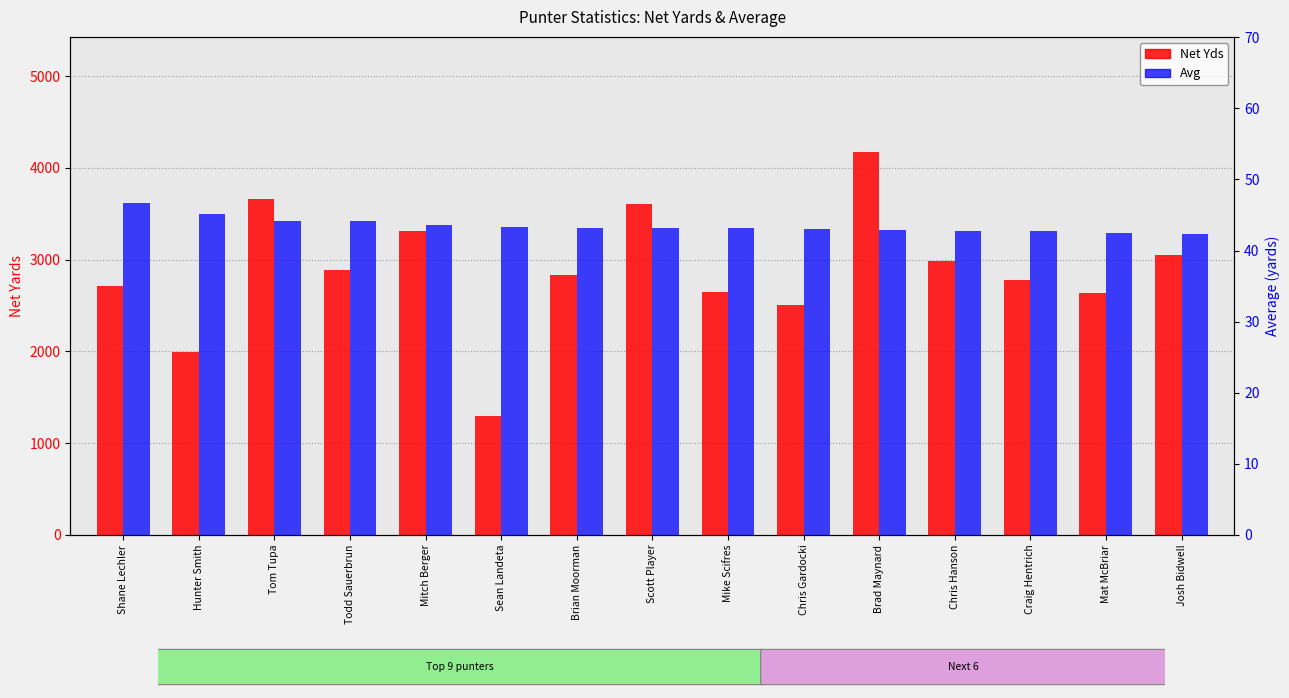

What is the lowest value of the Avg series?

42.3